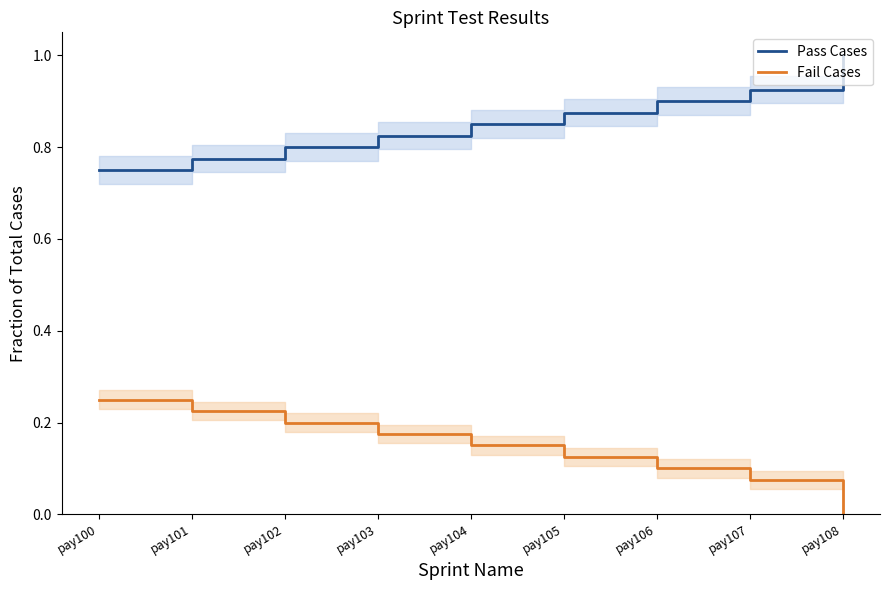

How many data points does each series have?

9